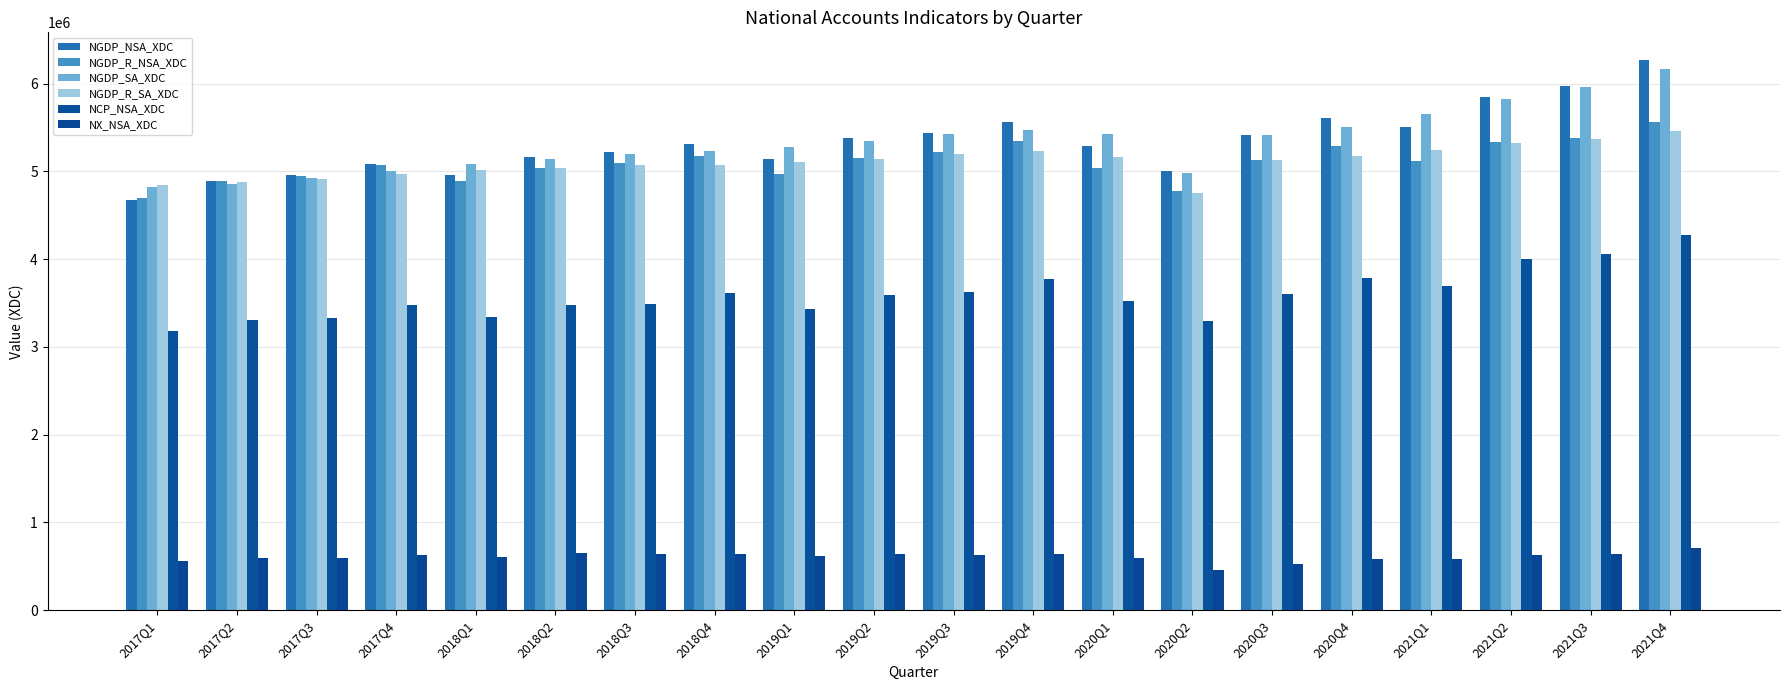

Rank the series by their maximum value, from lowest to highest.

NX_NSA_XDC, NCP_NSA_XDC, NGDP_R_SA_XDC, NGDP_R_NSA_XDC, NGDP_SA_XDC, NGDP_NSA_XDC